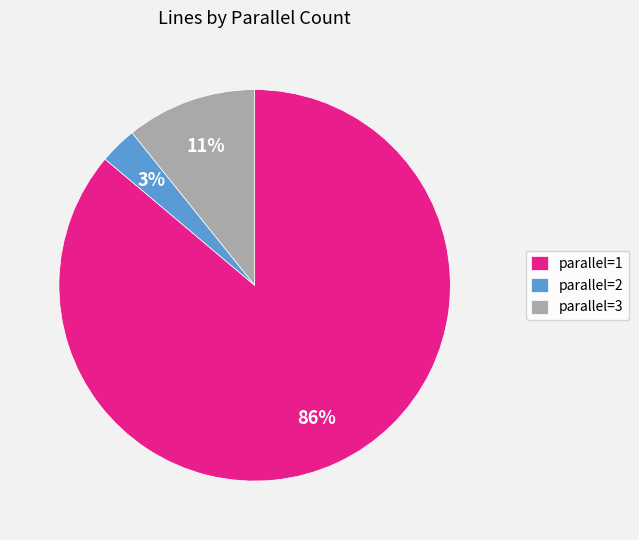

The parallel=2 slice represents 9% of the pie. True or false?

False